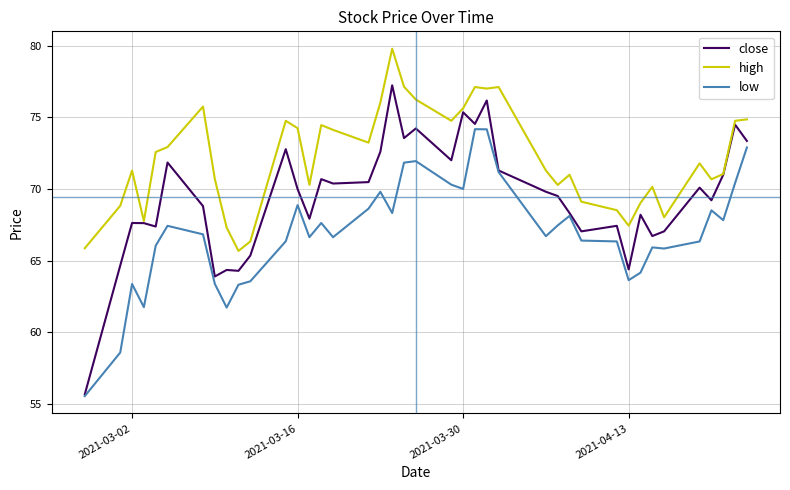

How many values in the close series exceed 69?

22